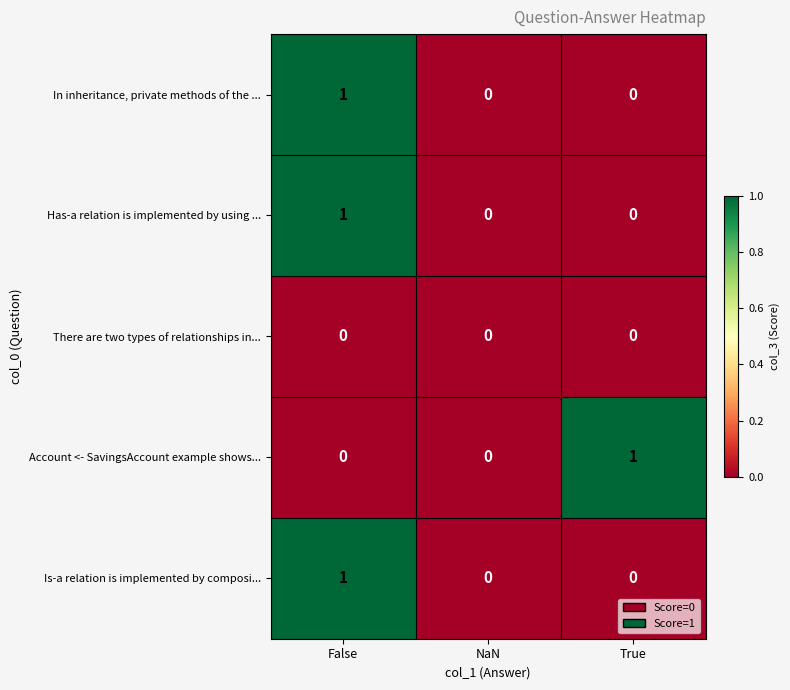

How many Has-a relation is implemented by using ... values are between 0 and 1?

3